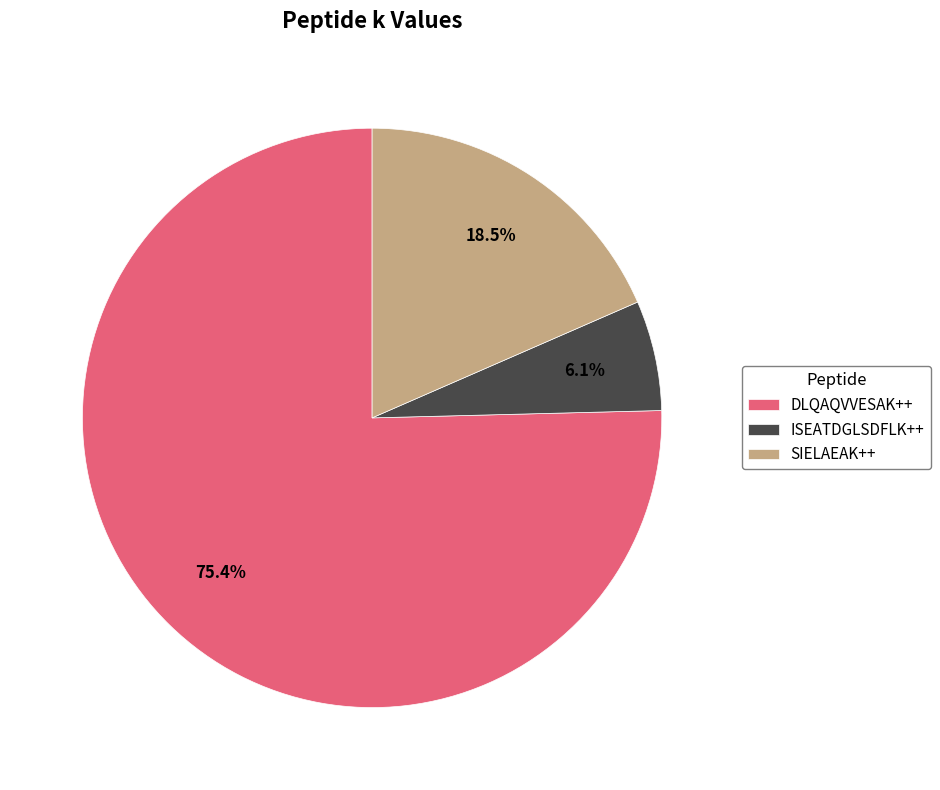

Count the number of slices in the pie.

3